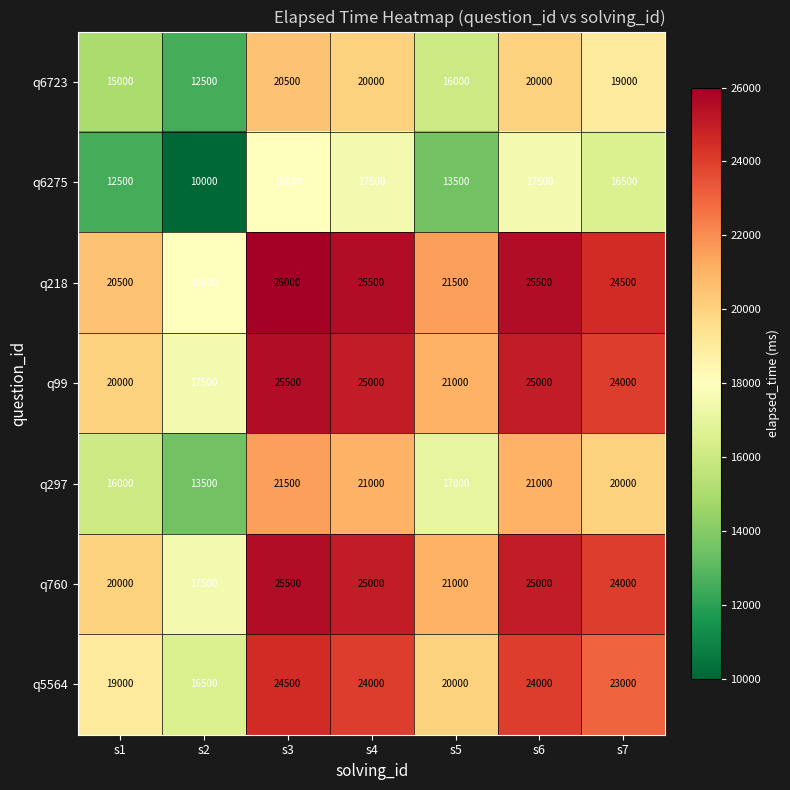

True or false: q99 has a value of 20000 at s1.

True